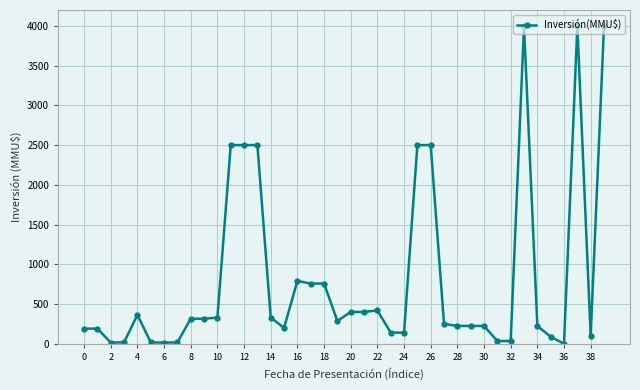

How many data points are less than 286?

20